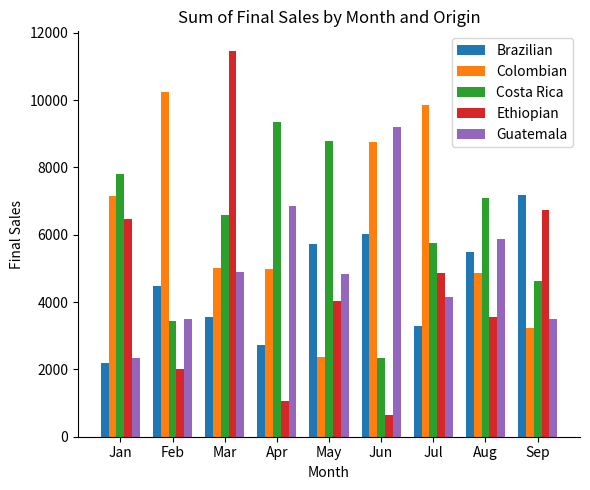

Is it true that Ethiopian equals 1304 at Feb?

False